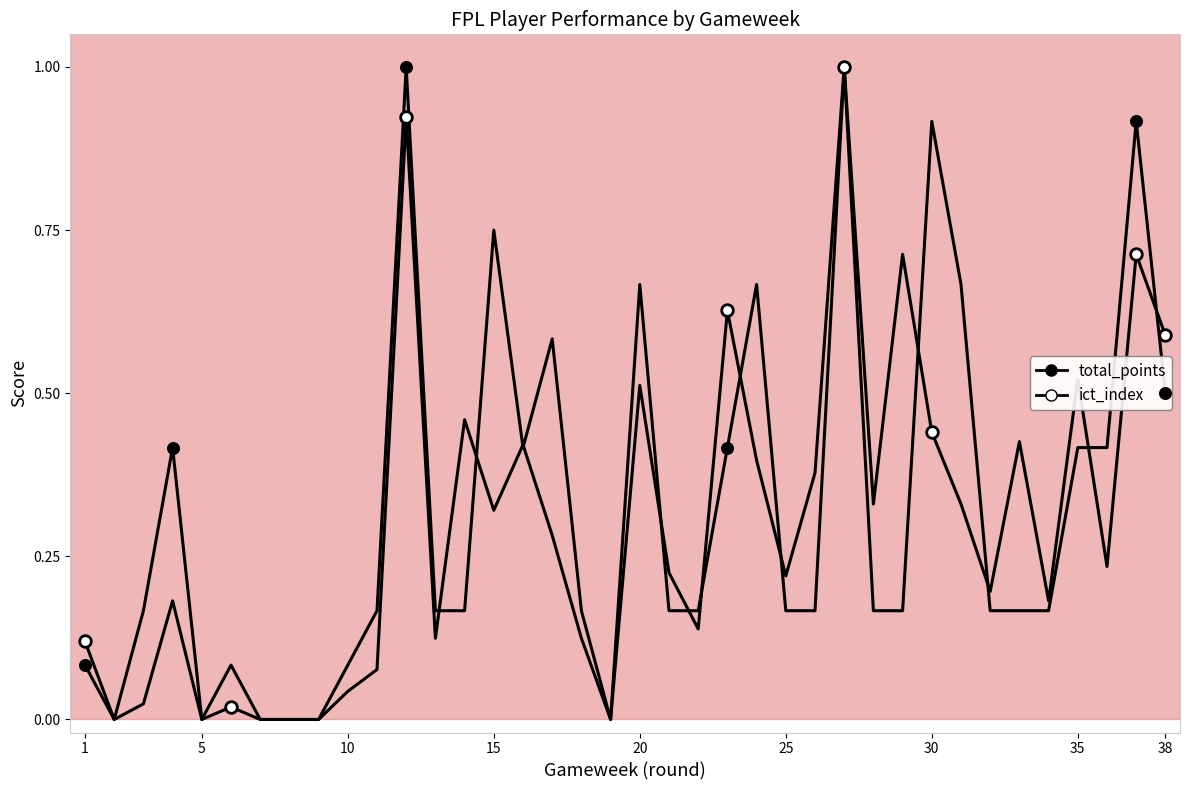

Which series has the largest total across all categories?

total_points